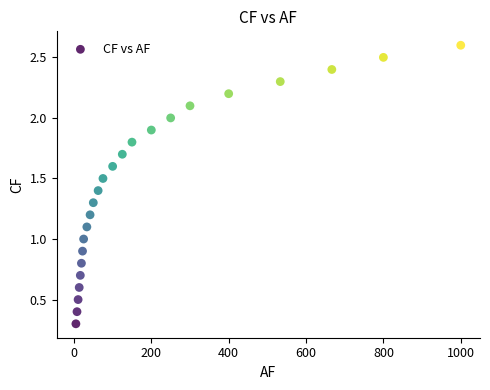

What is the range of Y values (max minus min)?

2.3